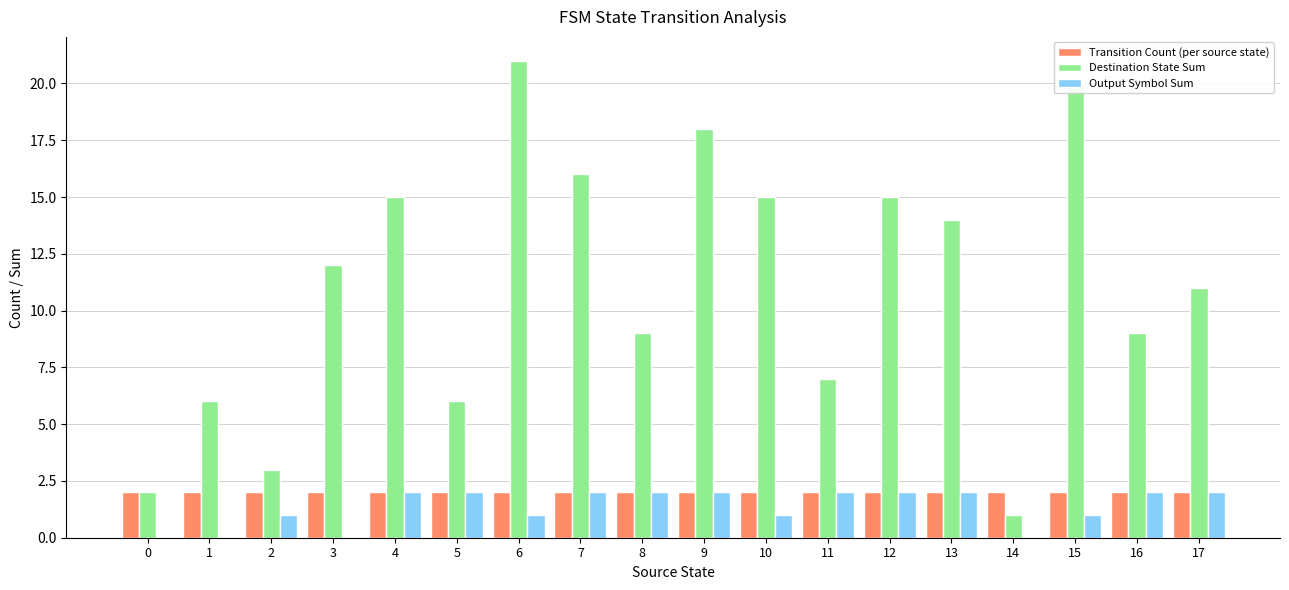

How many groups of bars are there?

18